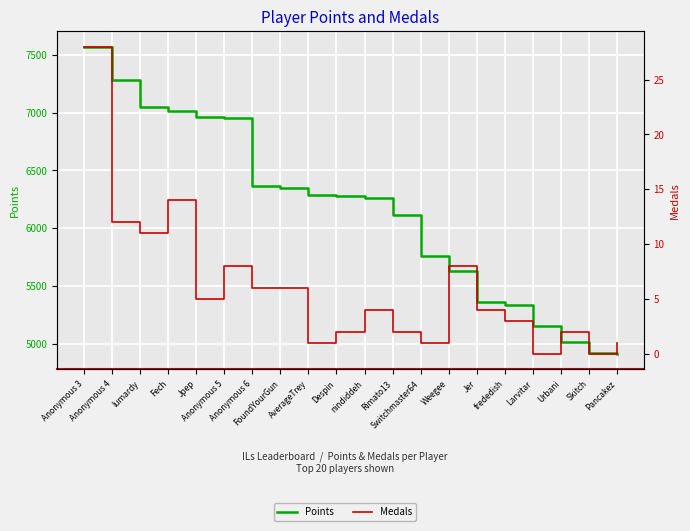

Which series has the widest spread of values?

Points